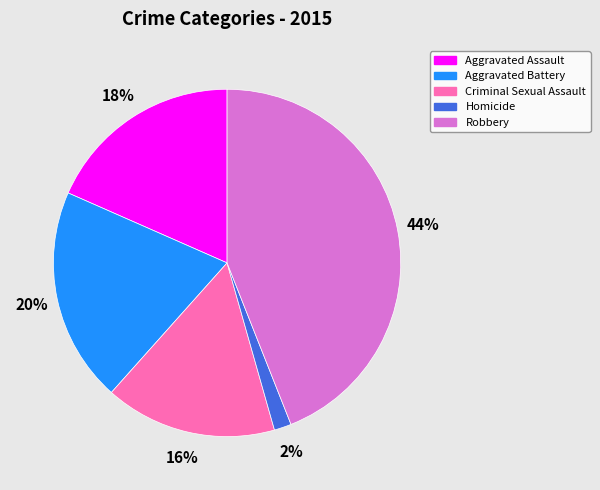

Which category has the biggest portion of the pie?

Robbery